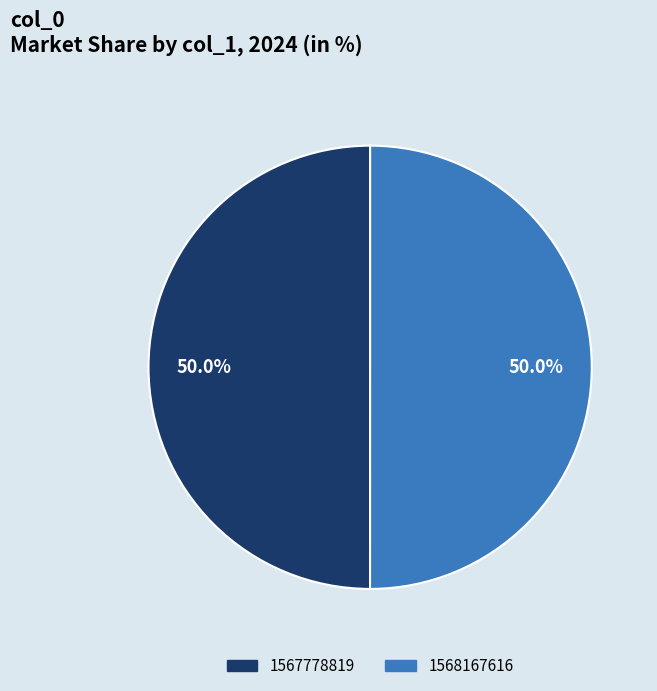

To the nearest percent, what percentage of the pie is 1568167616?

50%